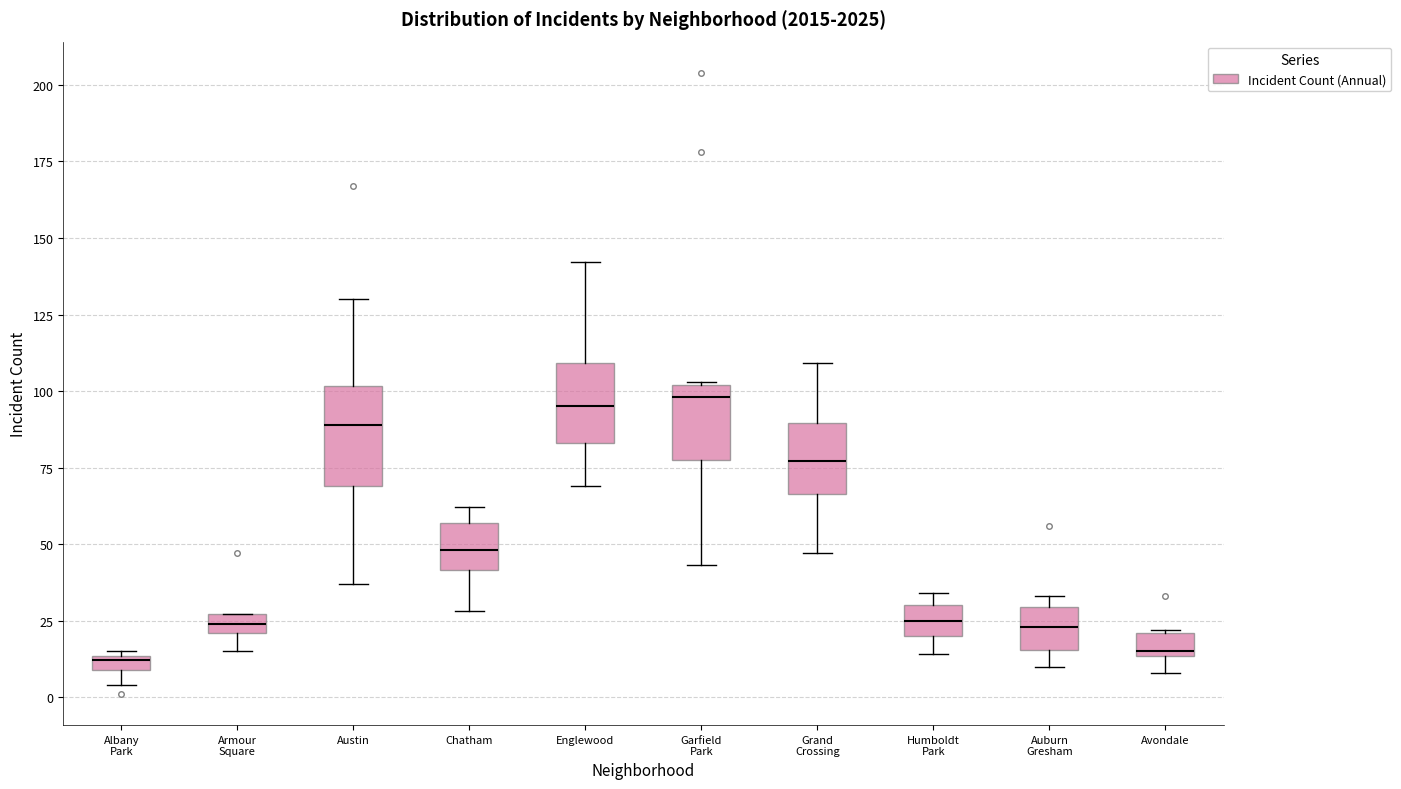

Where is the lower edge of the box for Avondale on the y-axis? The values are not printed on the chart, so give them approximately, as read against the axis.

15